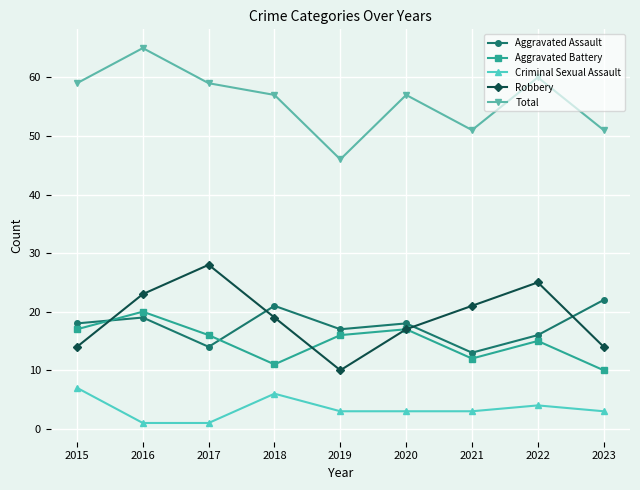

What are all the series names shown in the legend?

Aggravated Assault, Aggravated Battery, Criminal Sexual Assault, Robbery, Total